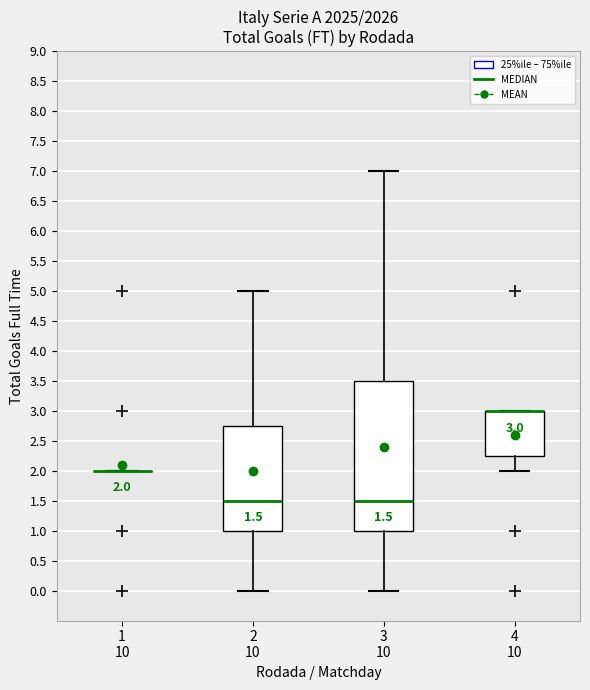

Which box is the tallest, from its lower edge to its upper edge?

3 10